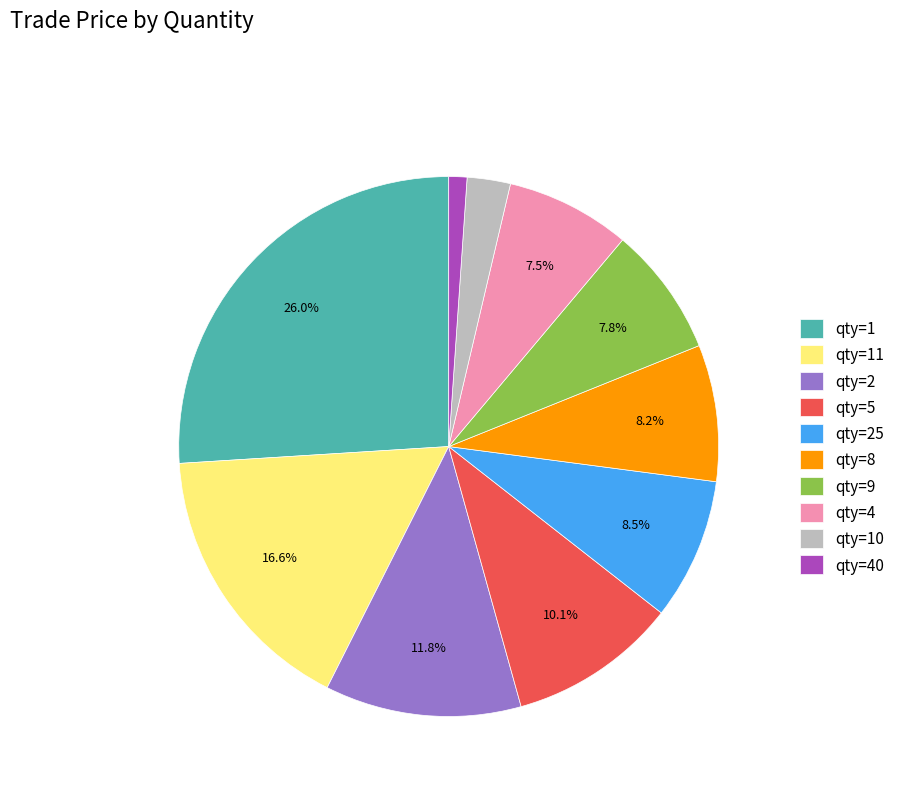

How many segments does this pie chart have?

10